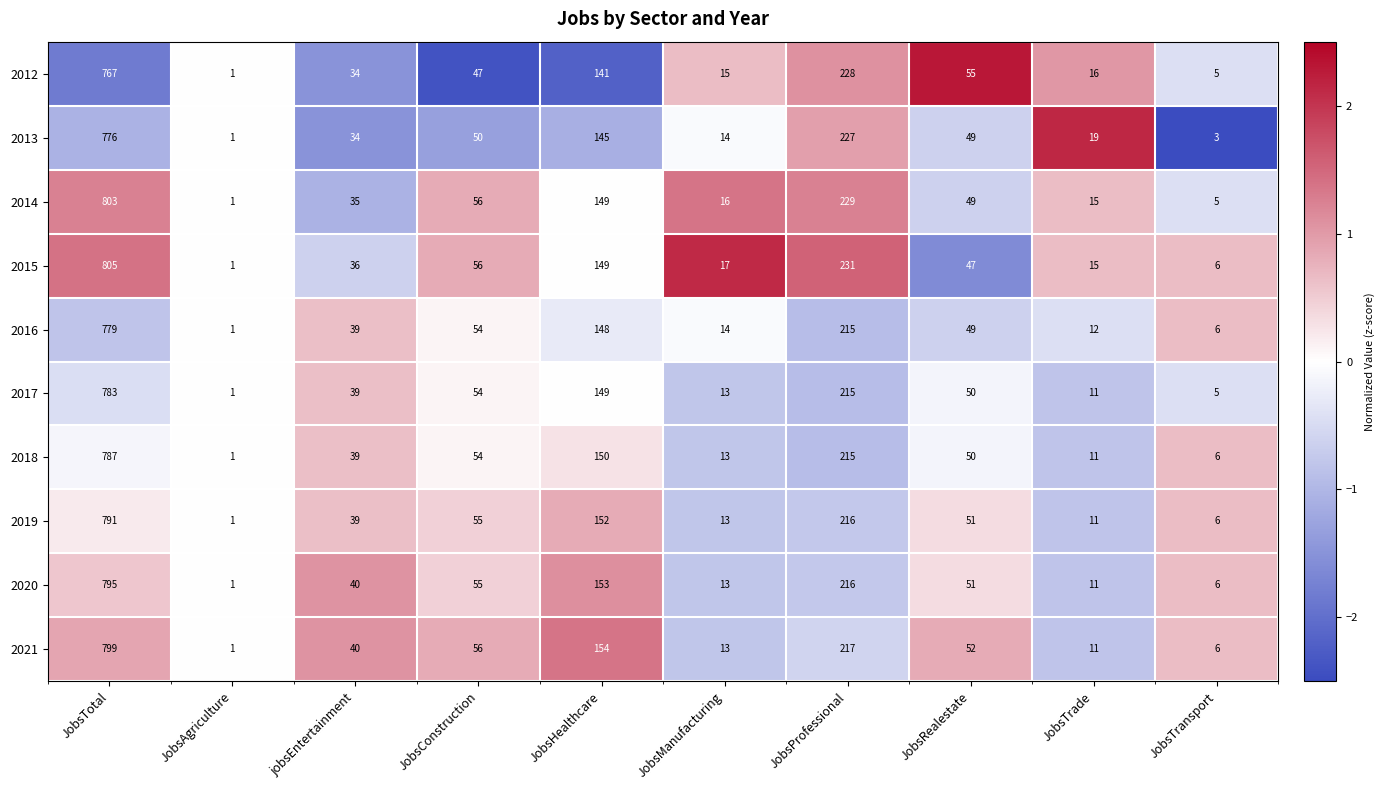

What is the approximate value of 2015 at JobsConstruction, to the nearest 50?

50